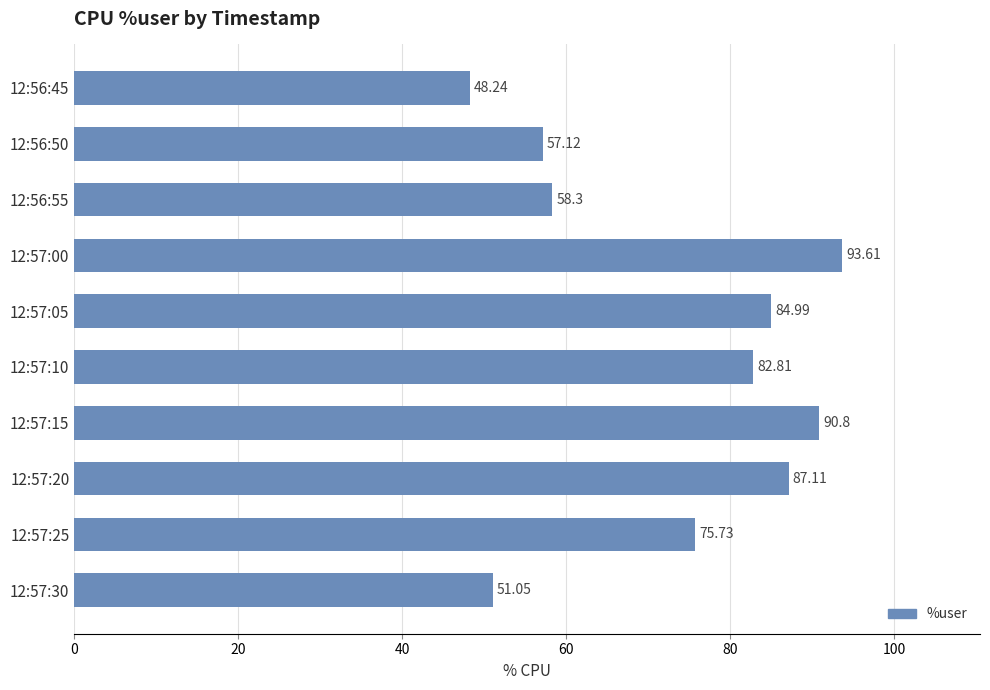

Between 12:56:55 and 12:57:25, which is larger?

12:57:25